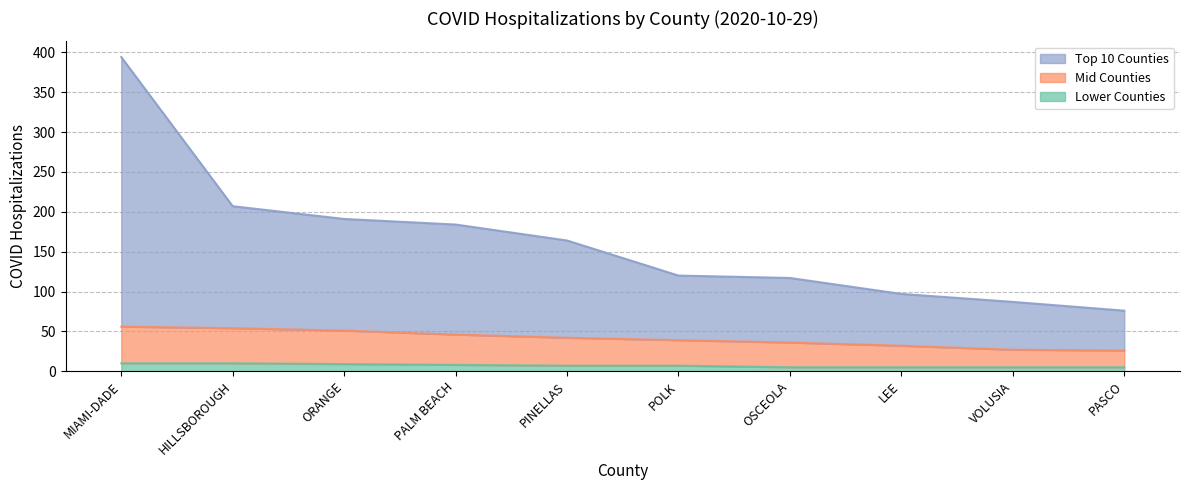

What is the smallest value displayed?

5